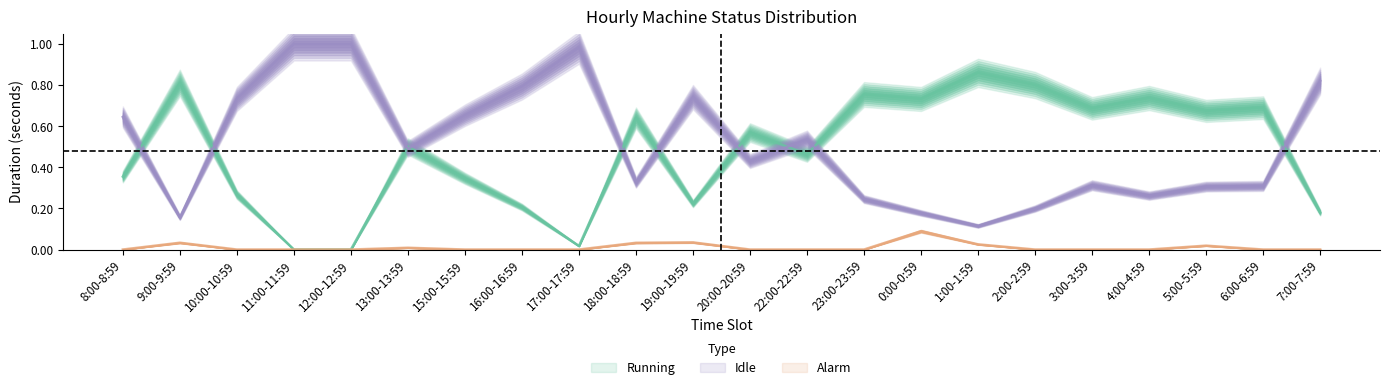

Reading left to right, what are all the values shown in this chart?

Running: 8:00-8:59=0.4	9:00-9:59=0.8	10:00-10:59=0.3	11:00-11:59=0.0	12:00-12:59=0.0	13:00-13:59=0.5	15:00-15:59=0.3	16:00-16:59=0.2	17:00-17:59=0.0	18:00-18:59=0.6	19:00-19:59=0.2	20:00-20:59=0.6	22:00-22:59=0.5	23:00-23:59=0.8	0:00-0:59=0.7	1:00-1:59=0.9	2:00-2:59=0.8	3:00-3:59=0.7	4:00-4:59=0.7	5:00-5:59=0.7	6:00-6:59=0.7	7:00-7:59=0.2
Idle: 8:00-8:59=0.6	9:00-9:59=0.2	10:00-10:59=0.7	11:00-11:59=1.0	12:00-12:59=1.0	13:00-13:59=0.5	15:00-15:59=0.7	16:00-16:59=0.8	17:00-17:59=1.0	18:00-18:59=0.3	19:00-19:59=0.7	20:00-20:59=0.4	22:00-22:59=0.5	23:00-23:59=0.2	0:00-0:59=0.2	1:00-1:59=0.1	2:00-2:59=0.2	3:00-3:59=0.3	4:00-4:59=0.3	5:00-5:59=0.3	6:00-6:59=0.3	7:00-7:59=0.8
Alarm: 8:00-8:59=0.0	9:00-9:59=0.0	10:00-10:59=0.0	11:00-11:59=0.0	12:00-12:59=0.0	13:00-13:59=0.0	15:00-15:59=0.0	16:00-16:59=0.0	17:00-17:59=0.0	18:00-18:59=0.0	19:00-19:59=0.0	20:00-20:59=0.0	22:00-22:59=0.0	23:00-23:59=0.0	0:00-0:59=0.1	1:00-1:59=0.0	2:00-2:59=0.0	3:00-3:59=0.0	4:00-4:59=0.0	5:00-5:59=0.0	6:00-6:59=0.0	7:00-7:59=0.0